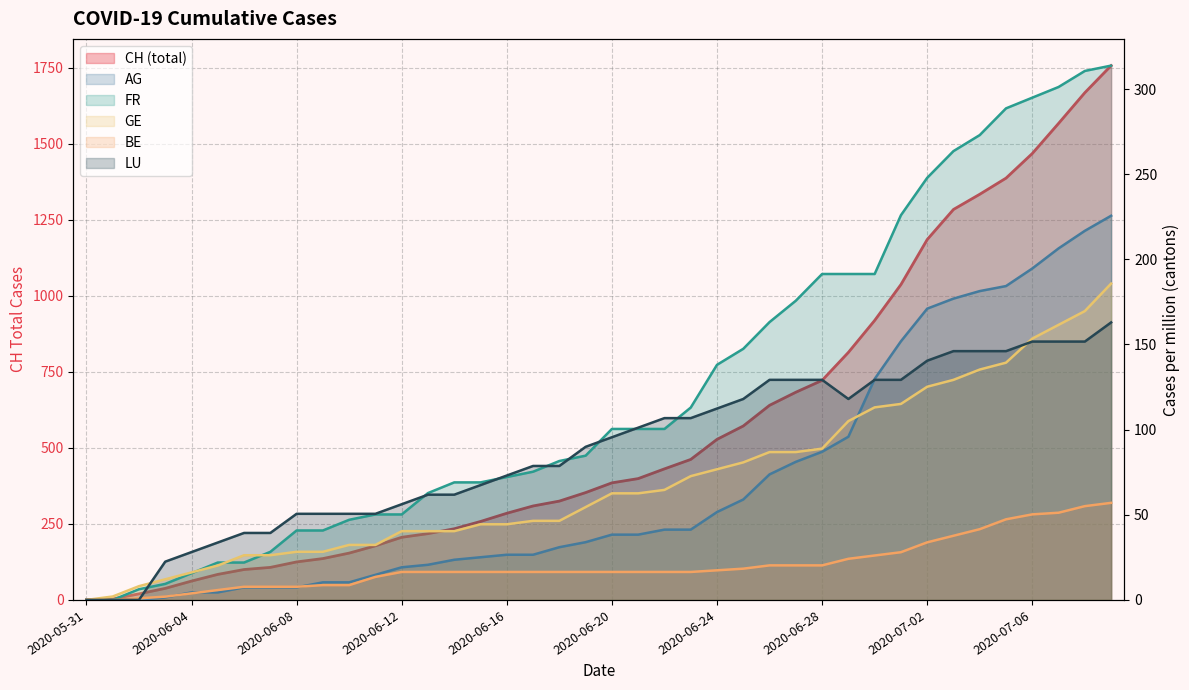

True or false: CH has more than 2 points higher than both neighbors.

False